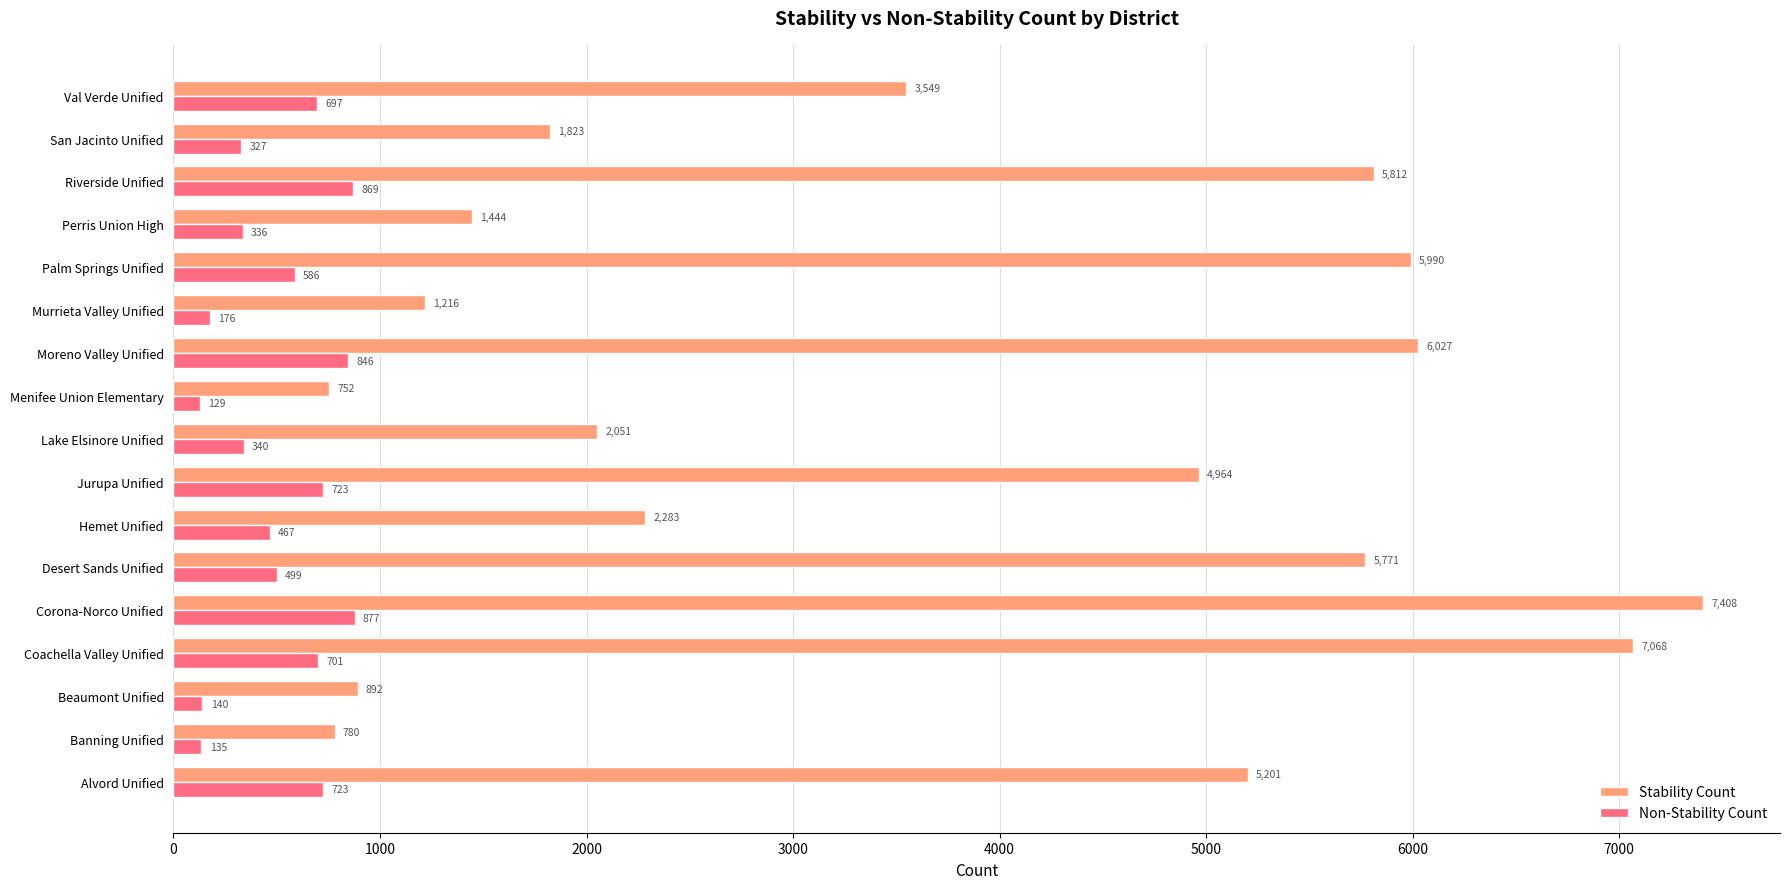

Which series has the widest spread of values?

Stability Count